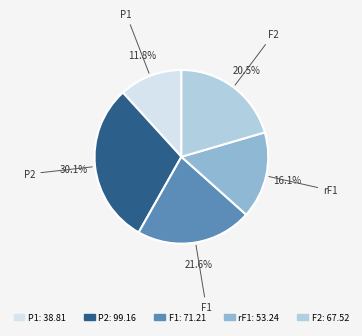

Combined, what portion of the pie is rF1 and P2?

46.2%